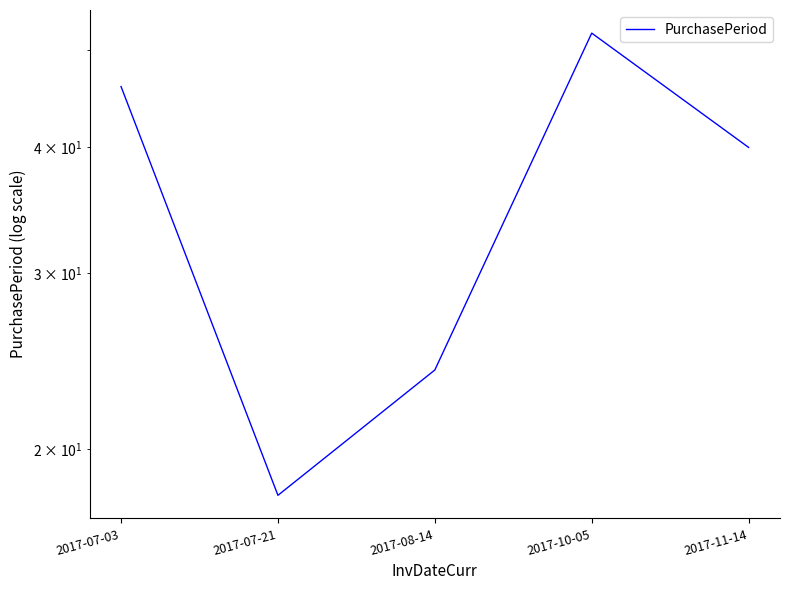

Read the value at 2017-11-14, to the nearest 10.

40